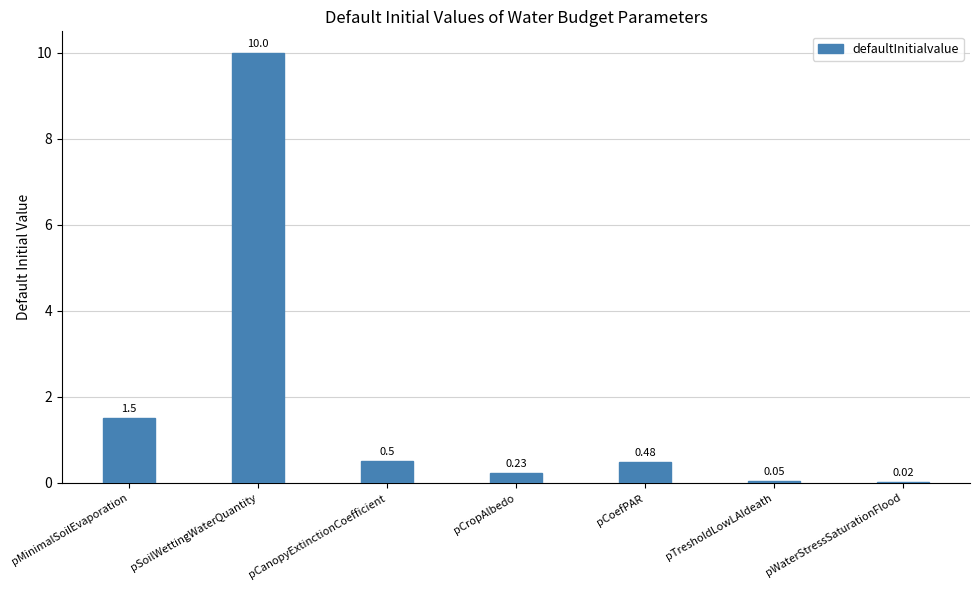

Where is the data nearest to the value 5?

pMinimalSoilEvaporation